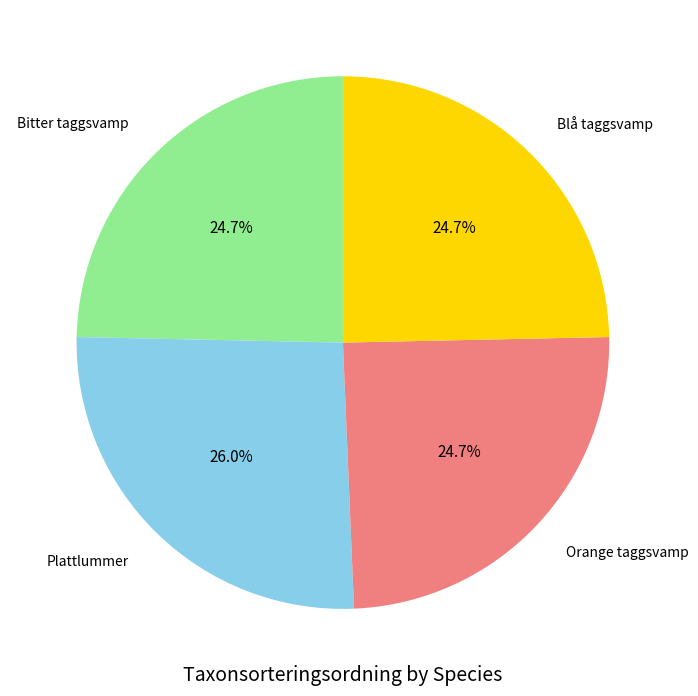

Is there any slice that represents more than half of the pie?

No